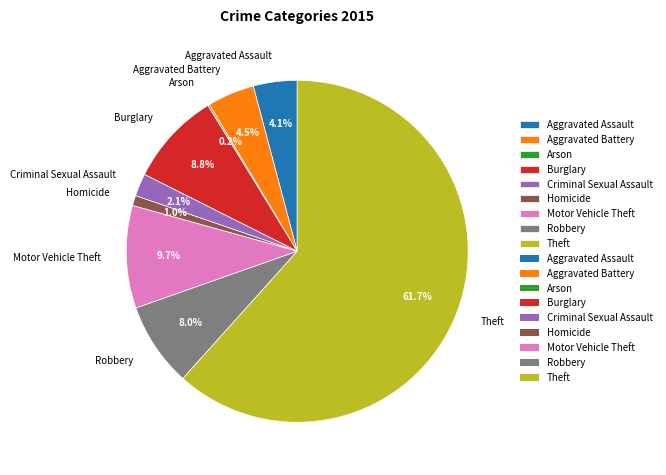

Which category has the biggest portion of the pie?

Theft